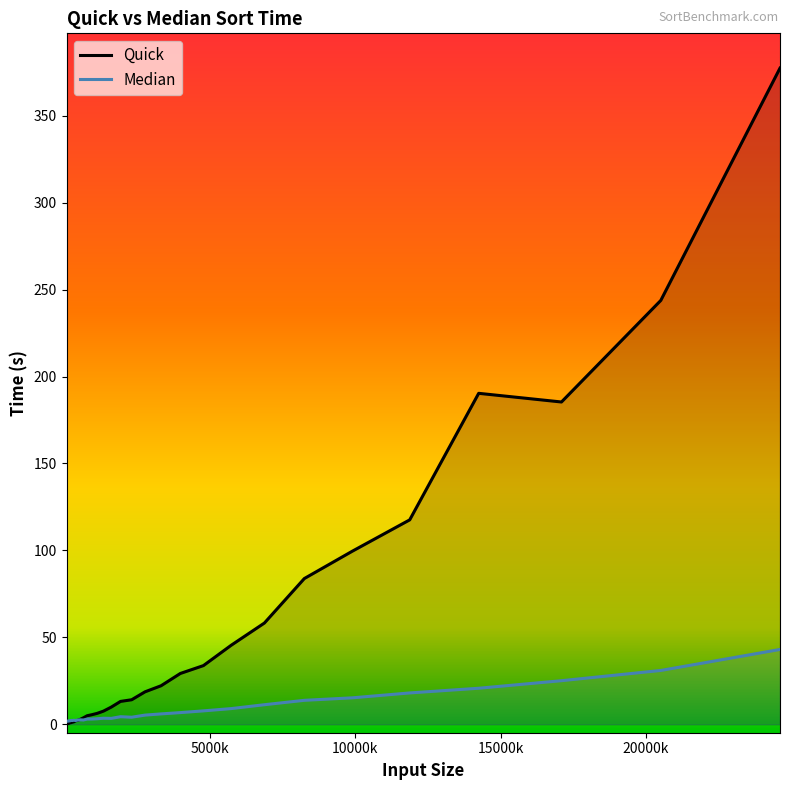

What is the lowest value of the Median series?

1.7